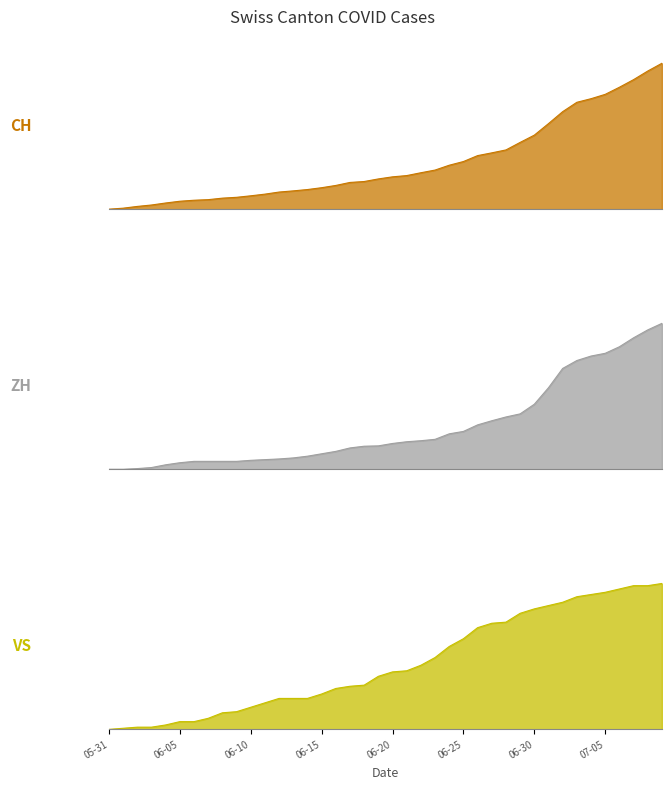

What is the label of the 21st point from the right?

2020-06-19